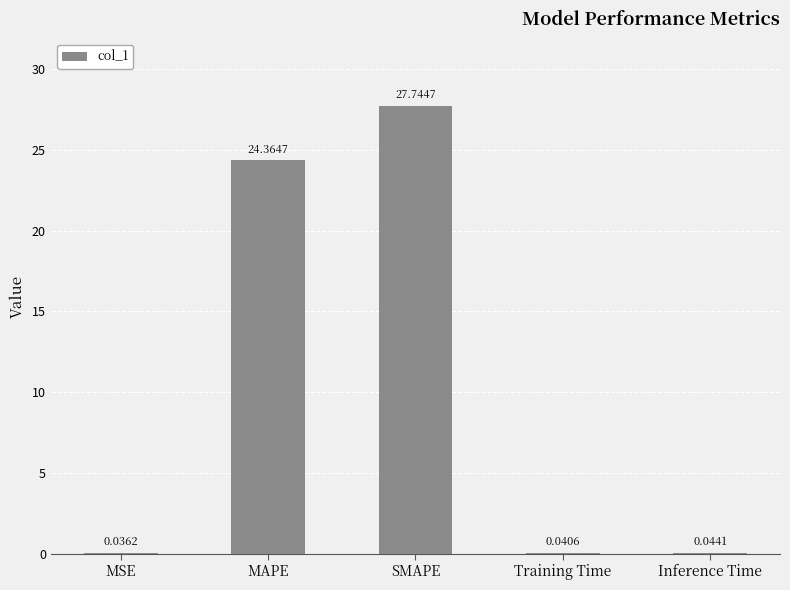

Where is the data nearest to the value 13?

MAPE